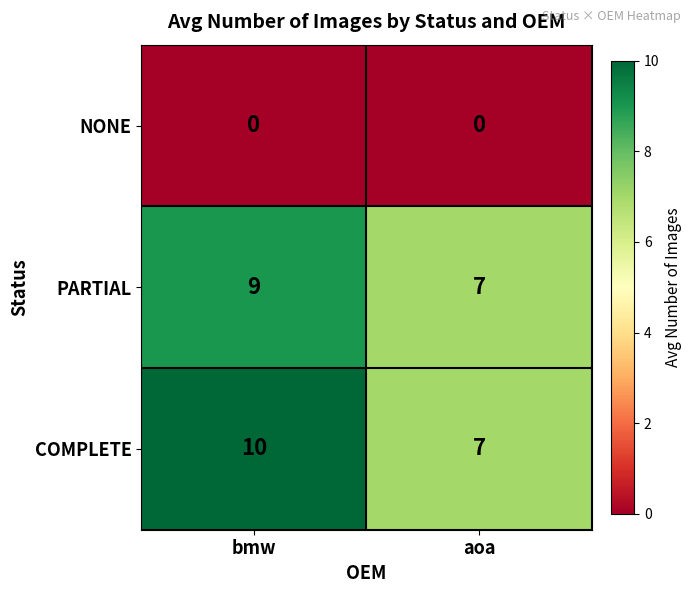

Count the number of data series in this chart.

3